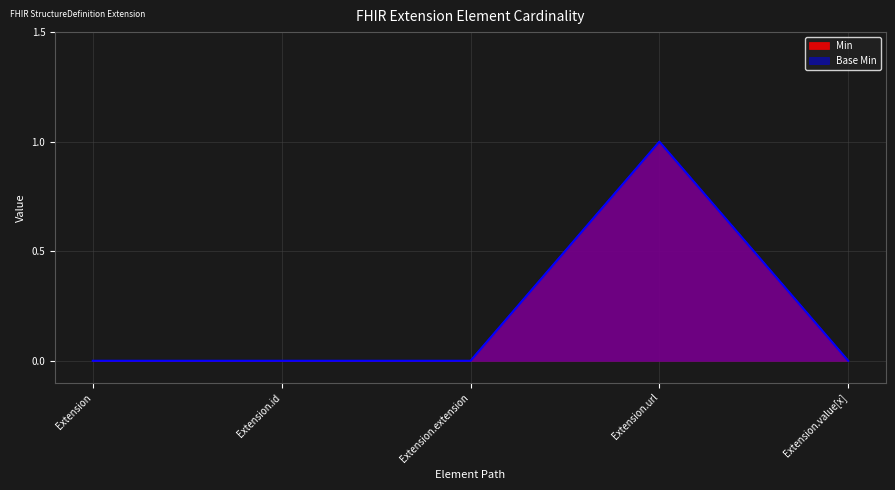

What position from the left is Extension.extension?

3